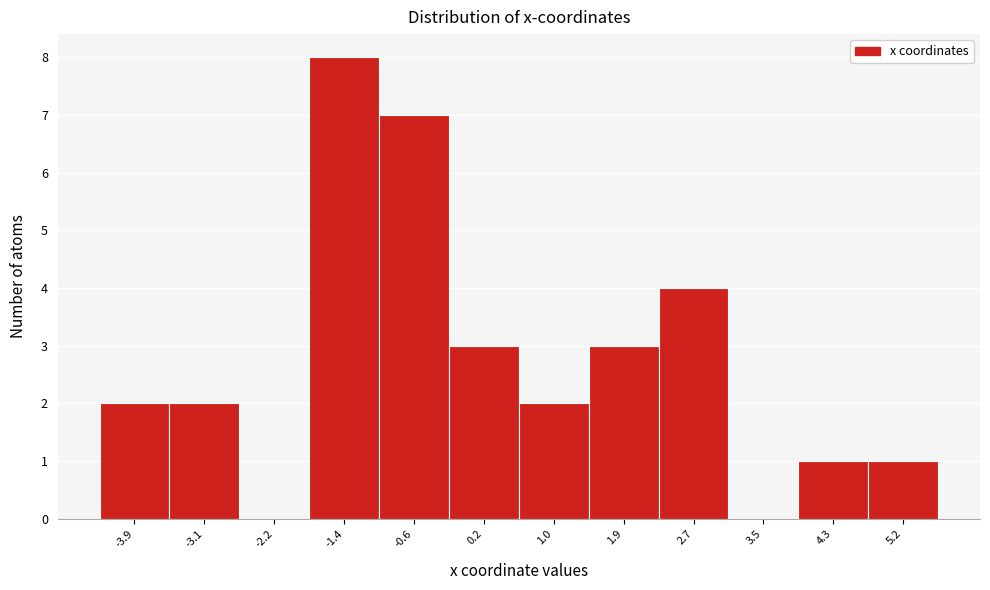

Over which range of the x-axis is the bar tallest?

-1.8 to -1.0